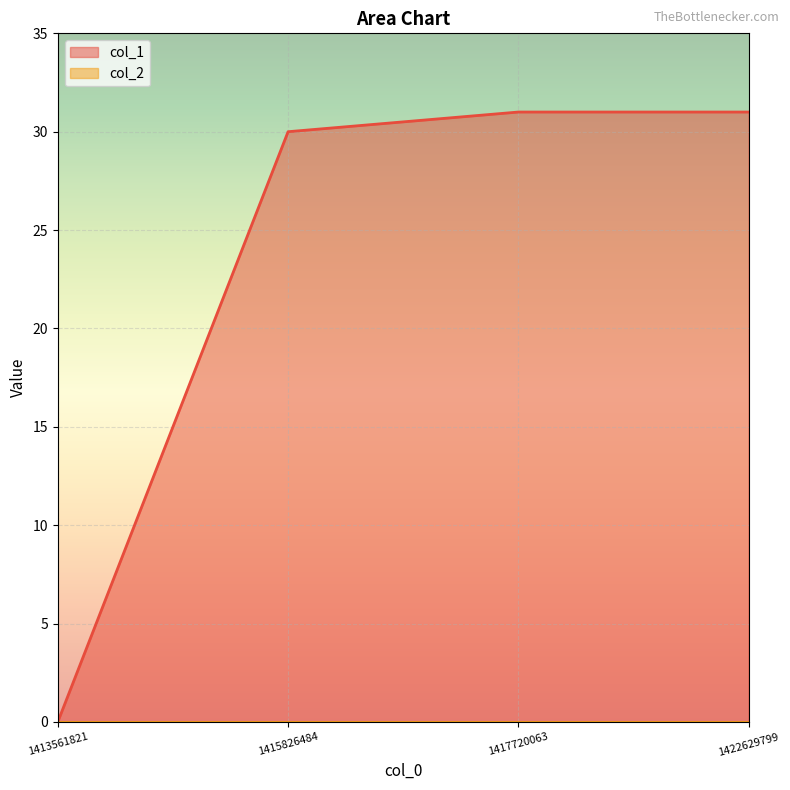

What is the greatest value displayed?

31